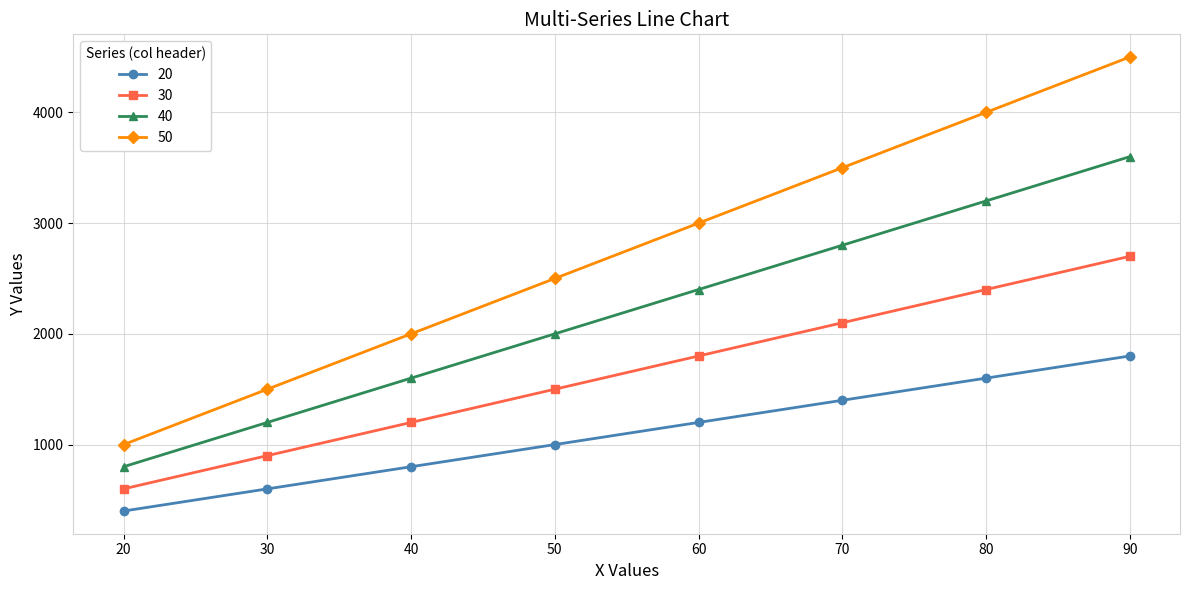

What is the difference between the highest and lowest values at 30?

900